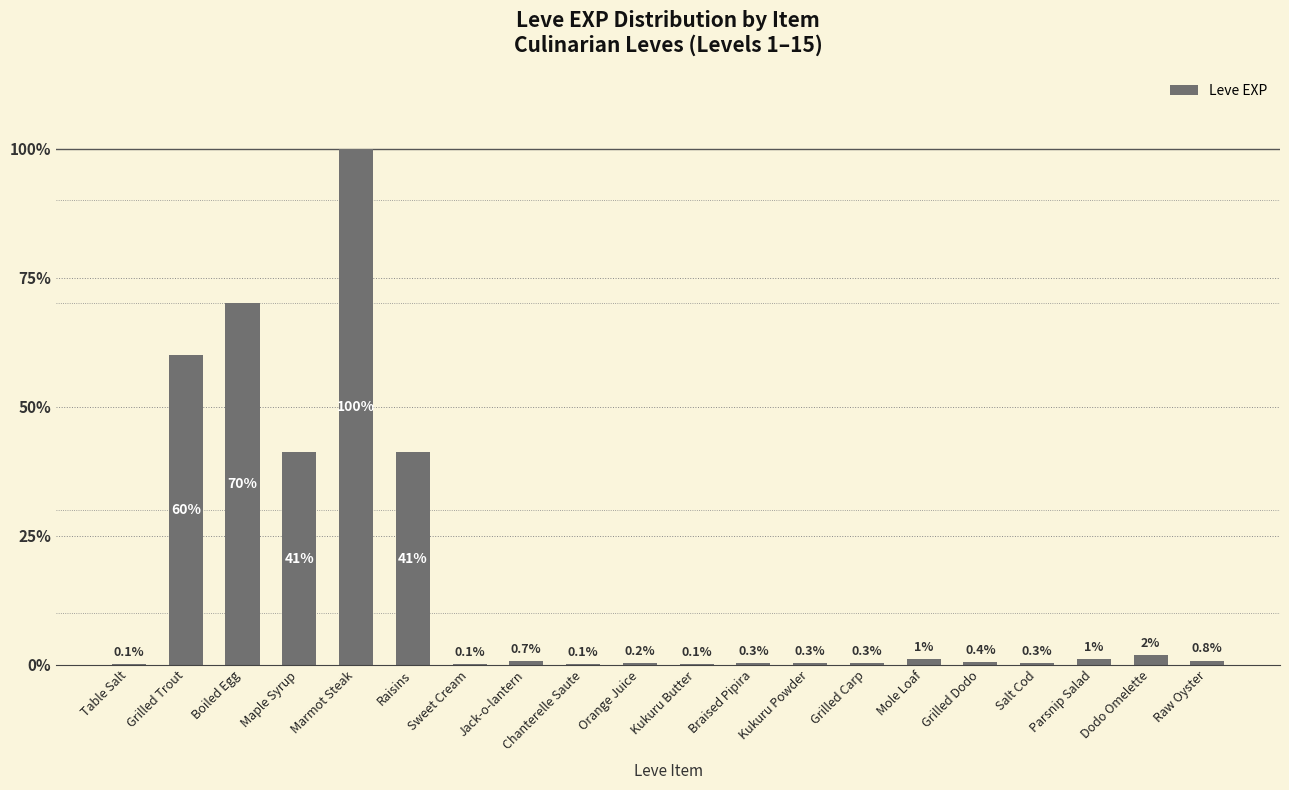

Are the bars horizontal?

No